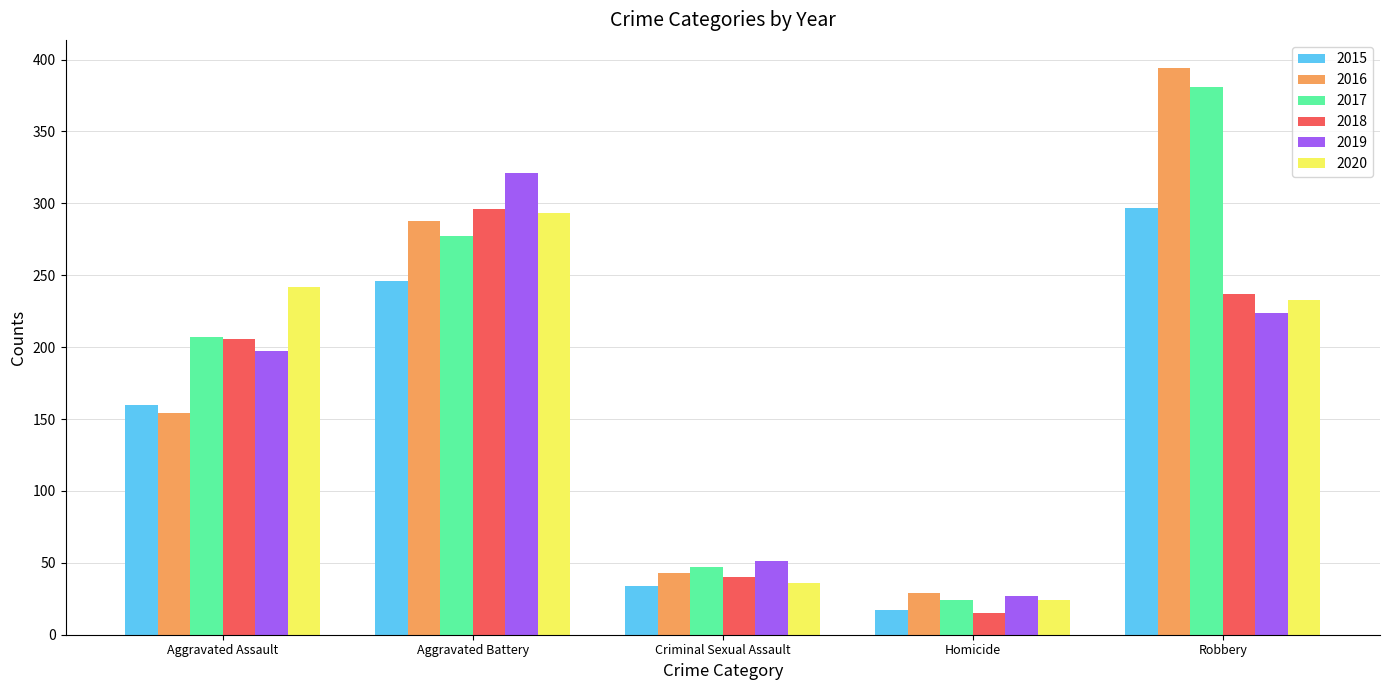

How many bars are there in total?

30